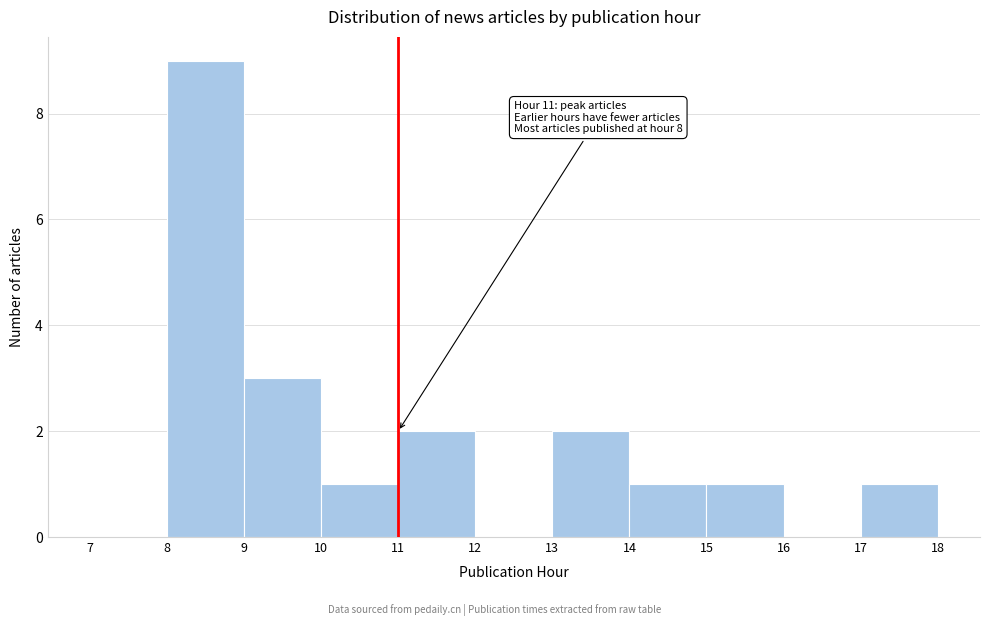

Which range on the x-axis has the tallest bar?

8 to 9